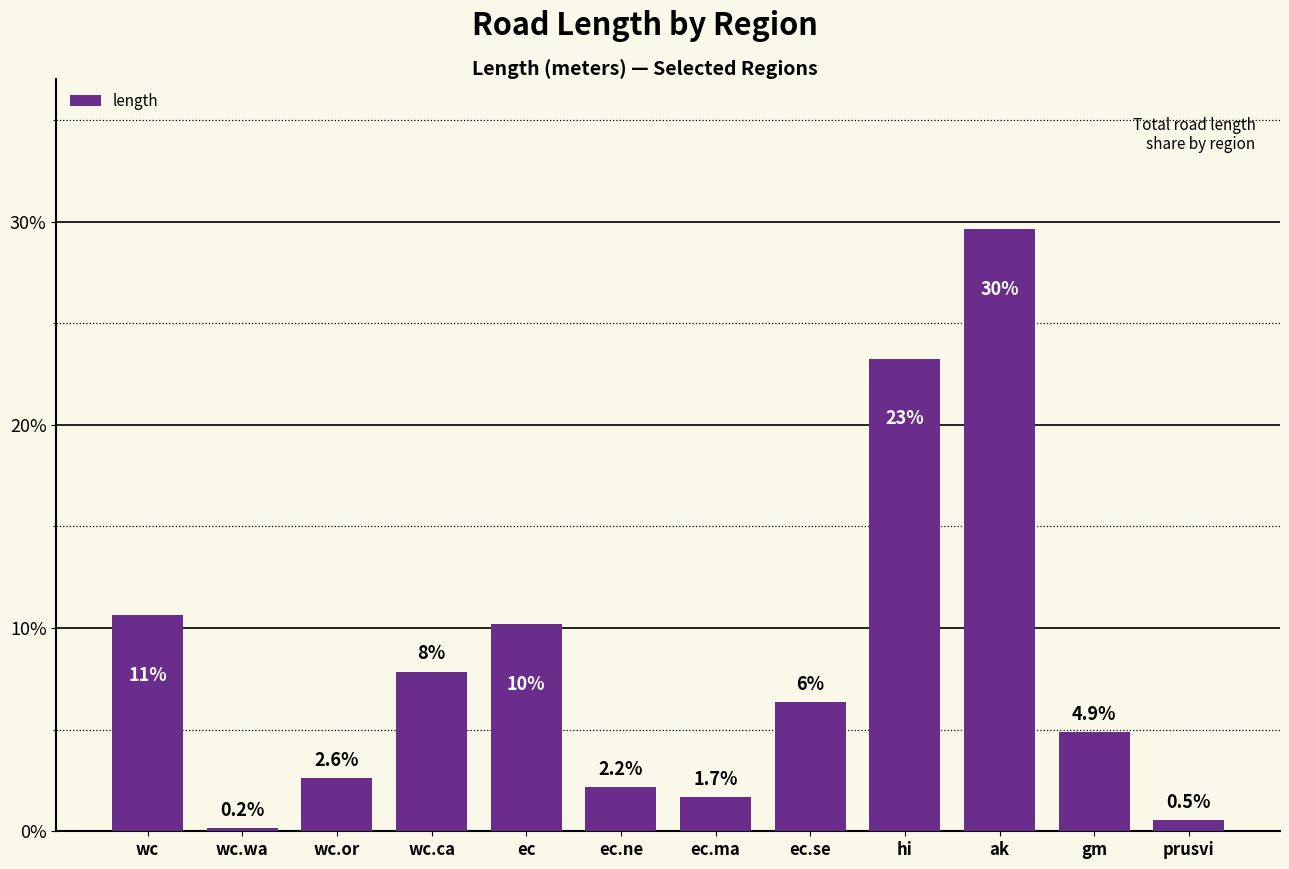

Count the number of data series in this chart.

1